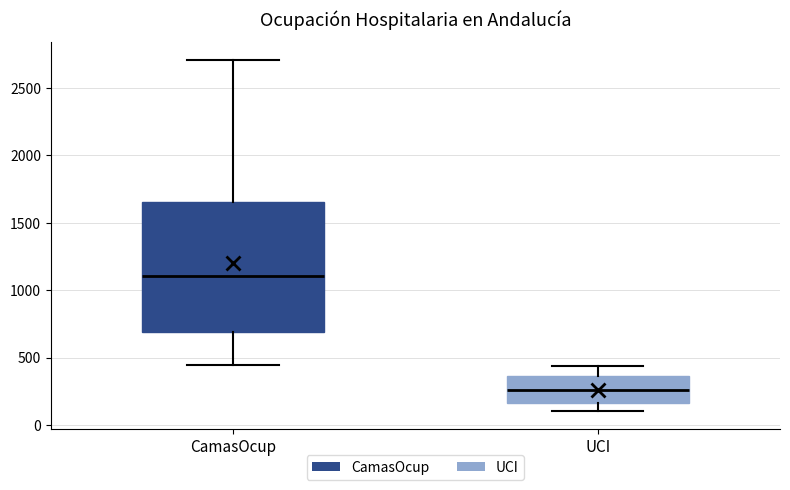

Where does the upper whisker of the box for UCI end on the y-axis? The values are not printed on the chart, so give them approximately, as read against the axis.

450